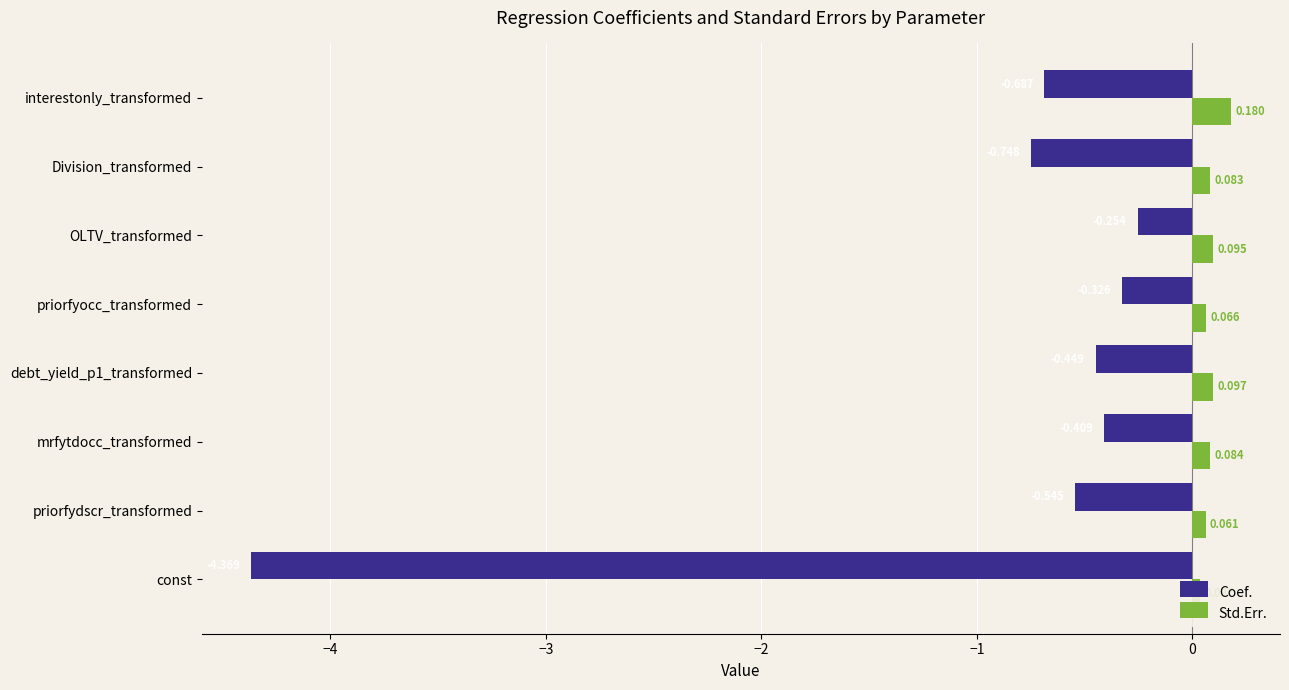

Are the bars horizontal?

Yes